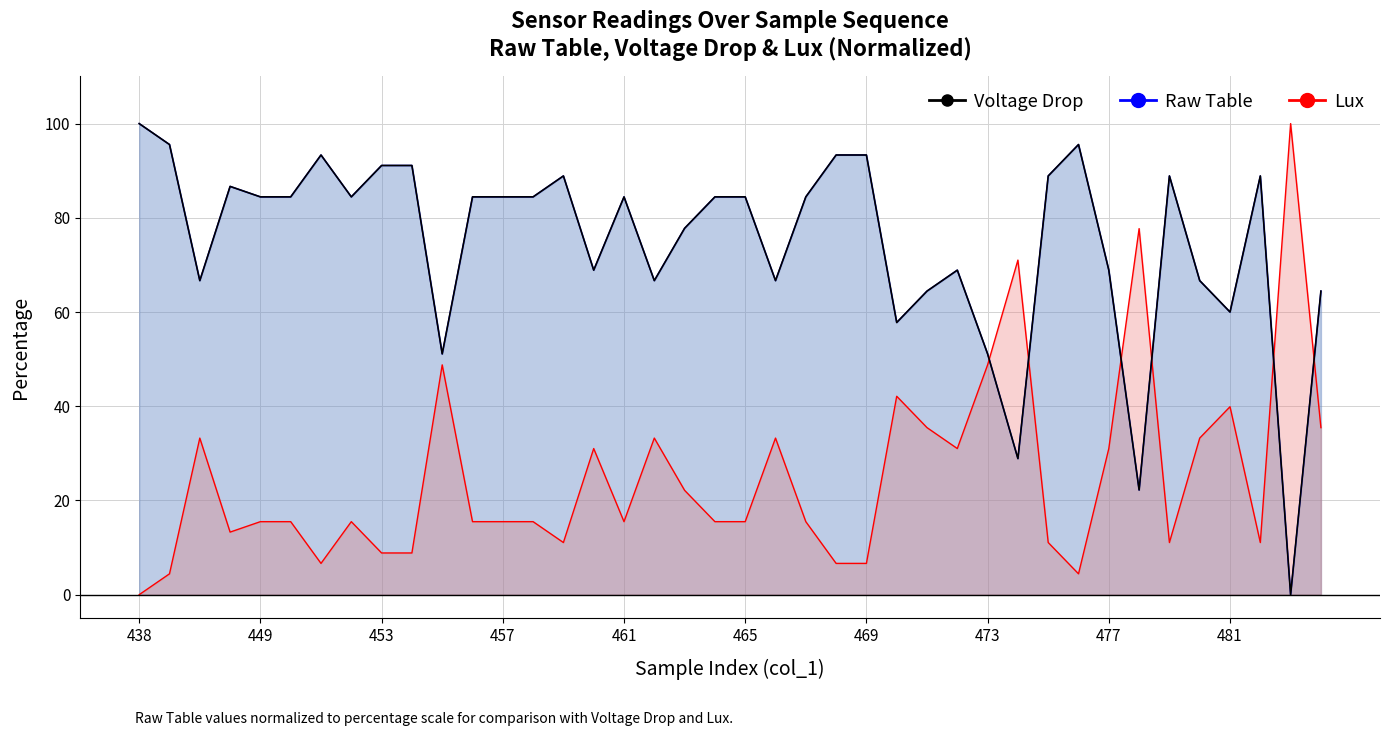

Rank the series by their maximum value, from lowest to highest.

Raw Table, Voltage Drop, Lux